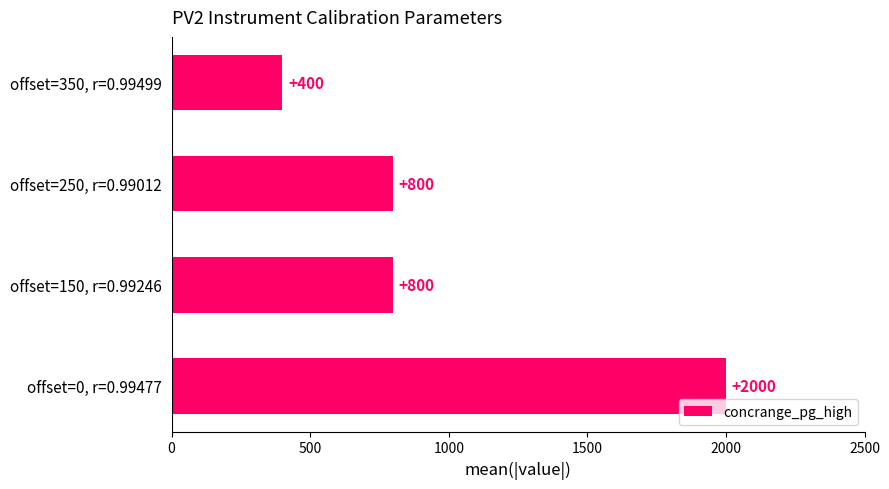

True or false: the data shows 588 at offset=350, r=0.99499.

False